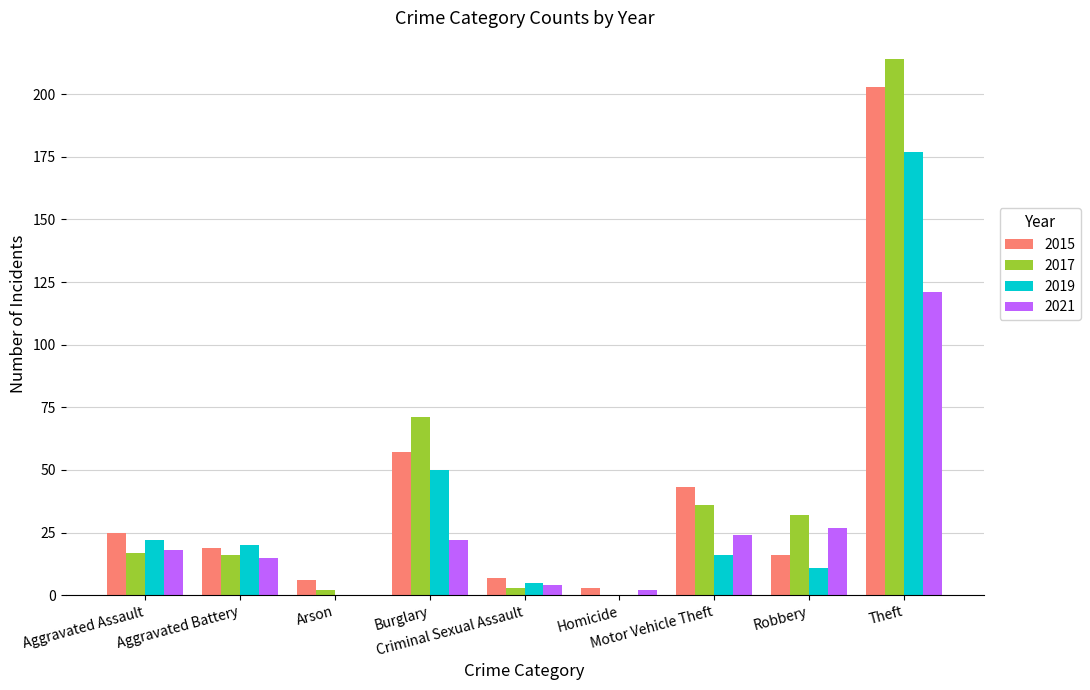

What is the total value across all series at Criminal Sexual Assault?

19